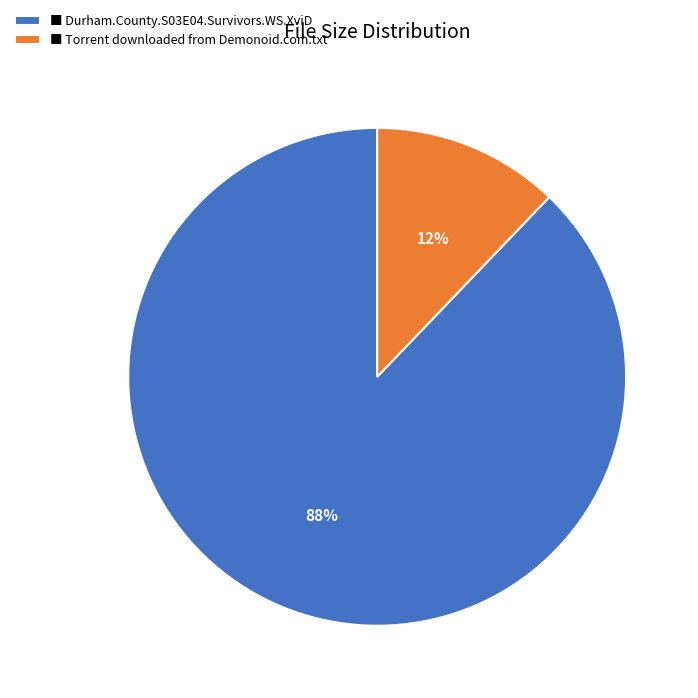

Is there any slice that represents more than half of the pie?

Yes